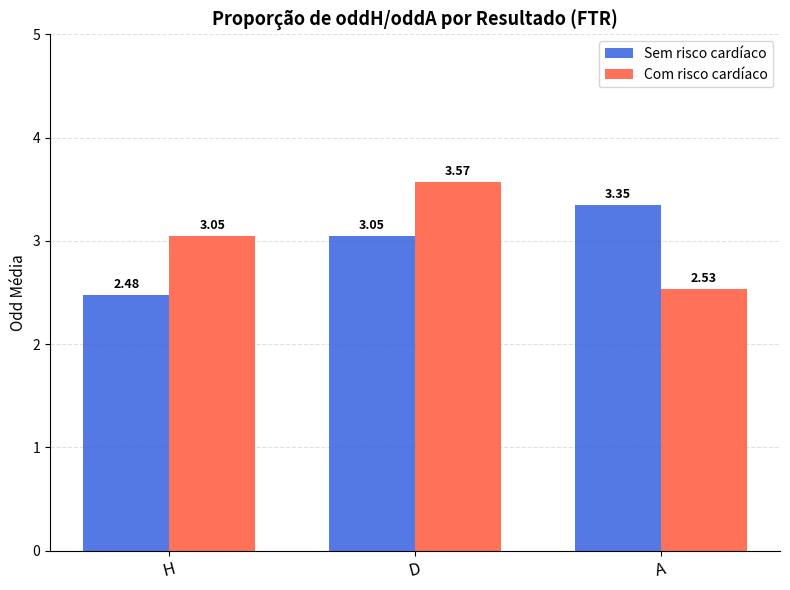

What position from the right is H?

3